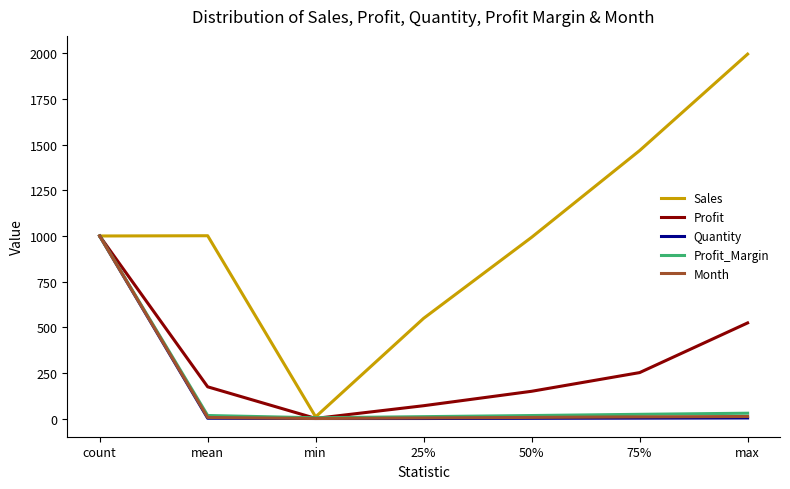

In Sales, how many points are higher than both neighbors (excluding endpoints)?

1